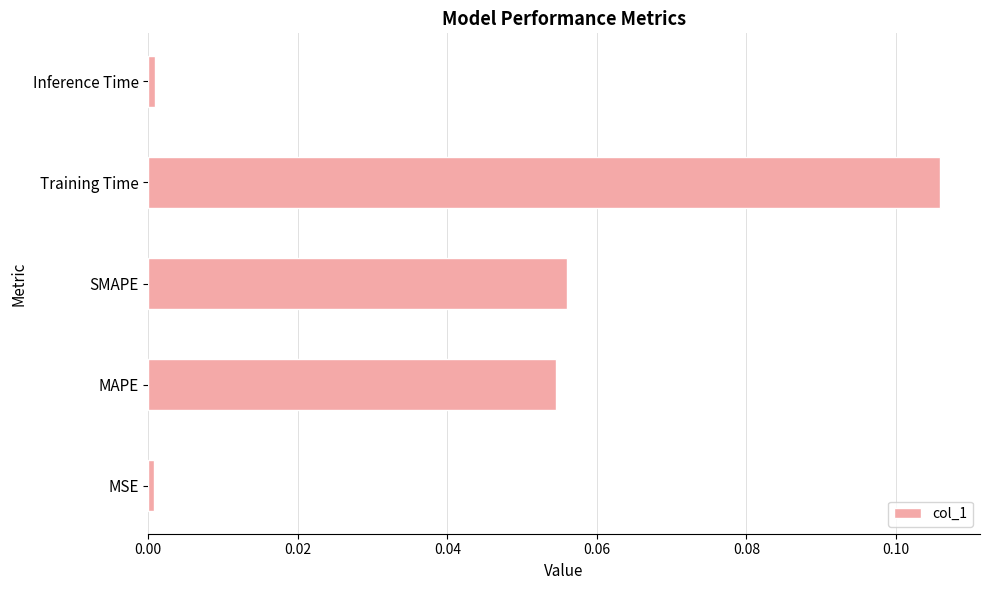

Which category has the highest value across all series?

Training Time